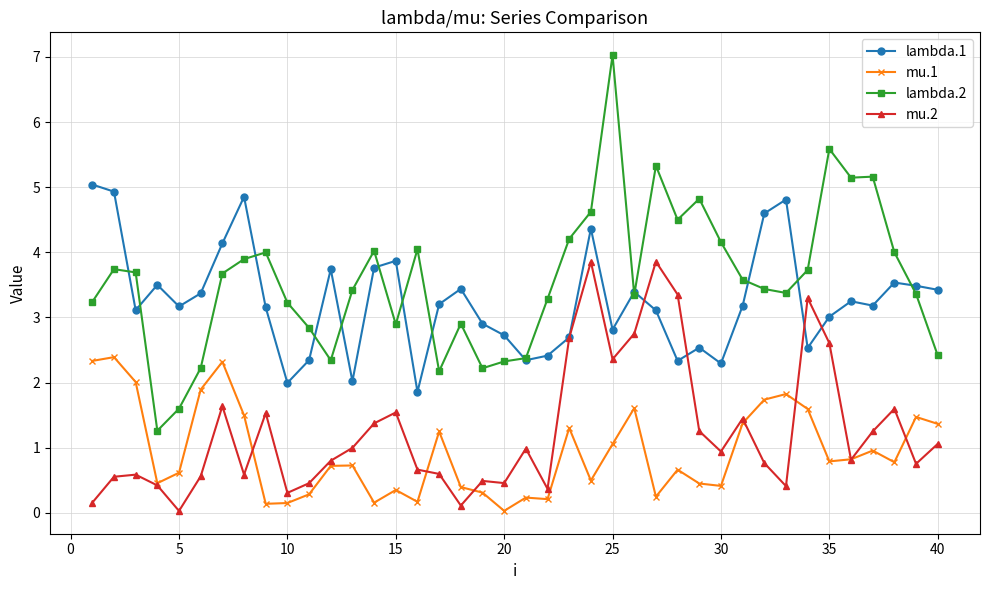

Which series has the widest spread of values?

lambda.2